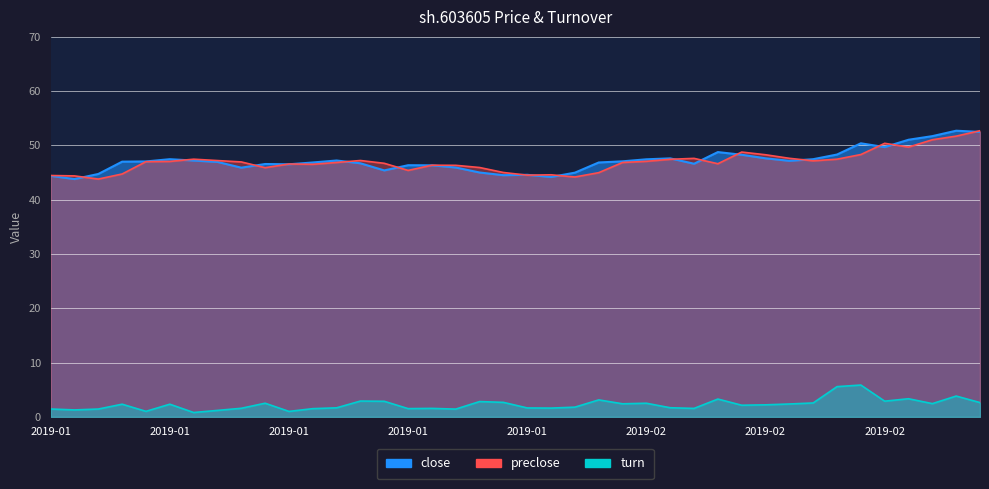

Which series has the widest spread of values?

close